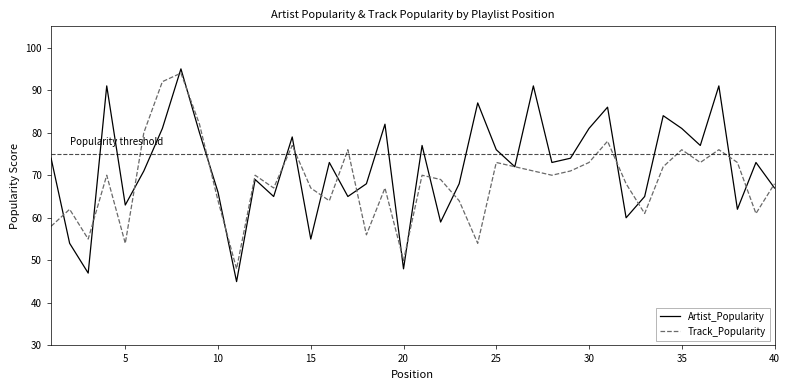

Which series has the largest range (max minus min)?

Artist_Popularity